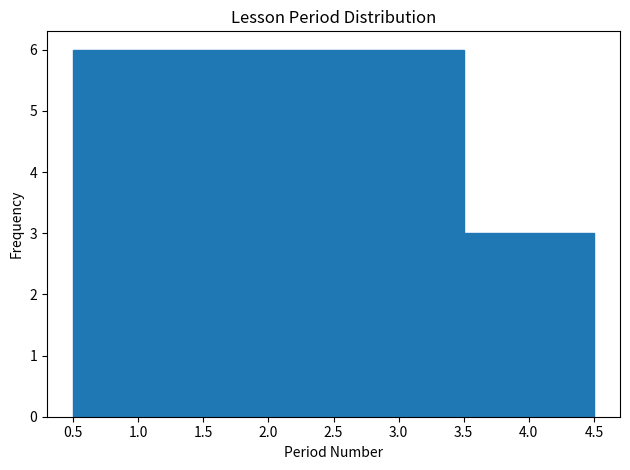

Reading left to right, list every bar in this chart as the range it spans on the x-axis followed by its height. The values are not printed on the chart, so give them approximately, as read against the axis.

0.5 to 1.5: 6
1.5 to 2.5: 6
2.5 to 3.5: 6
3.5 to 4.5: 3